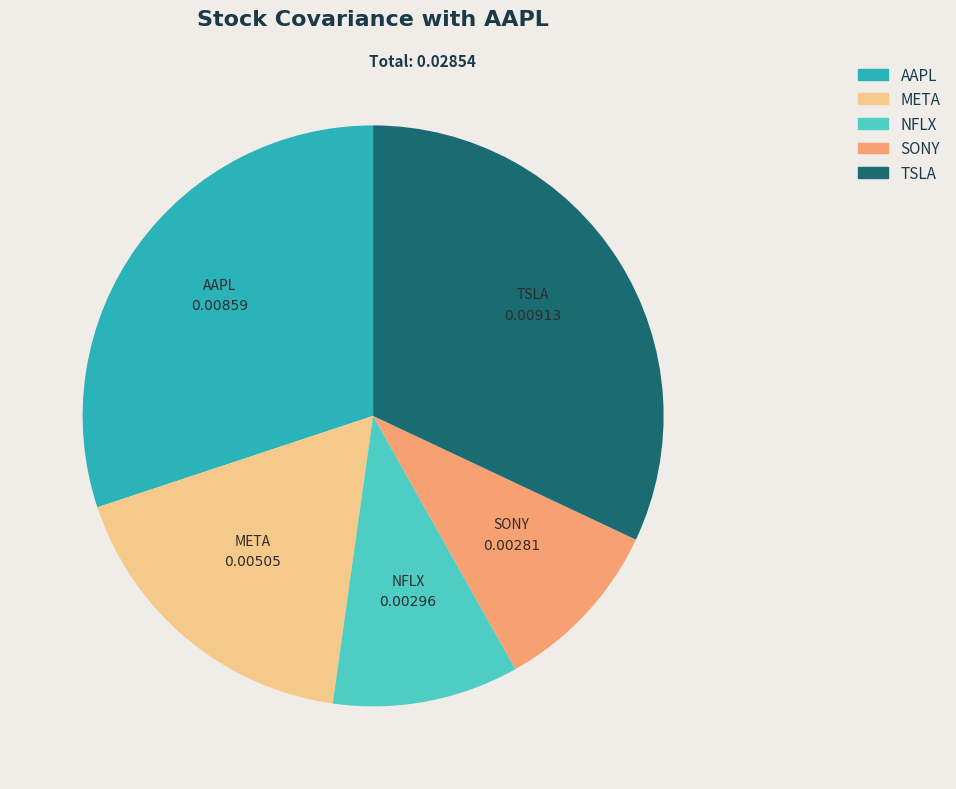

Do TSLA and SONY together represent more than half of the pie?

No